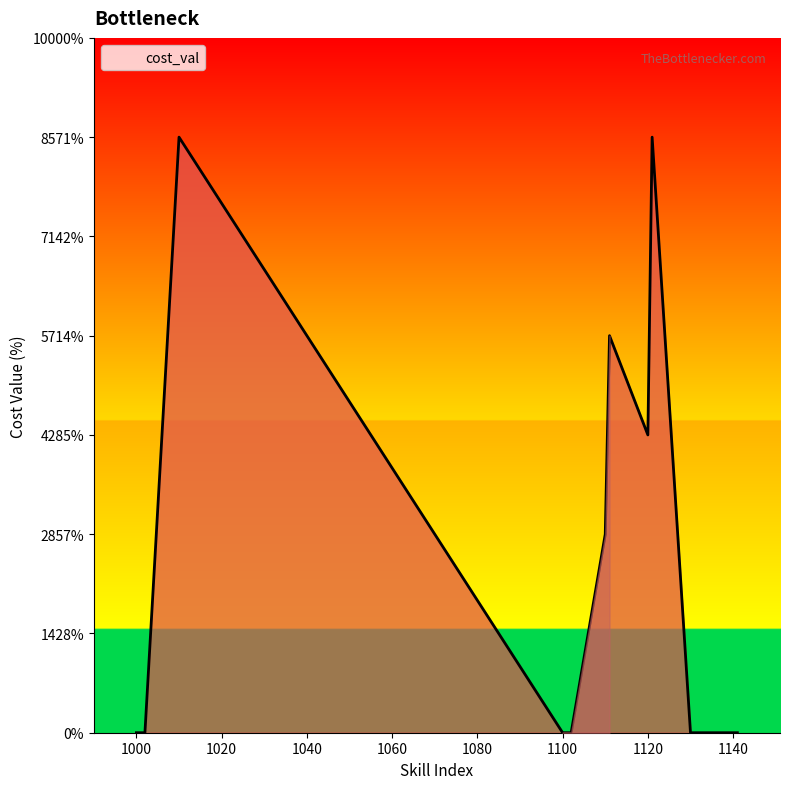

Reading left to right, transcribe all the data shown in this chart.

0	0	0	30	0	0	0	10	20	15	30	0	0	0	0